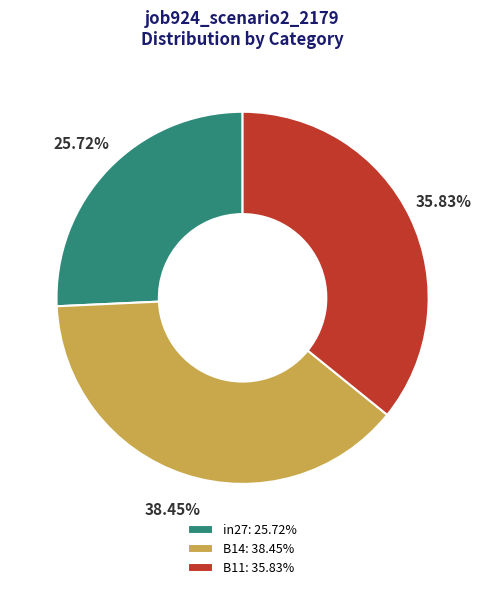

Do B14 and in27 together represent more than half of the pie?

Yes